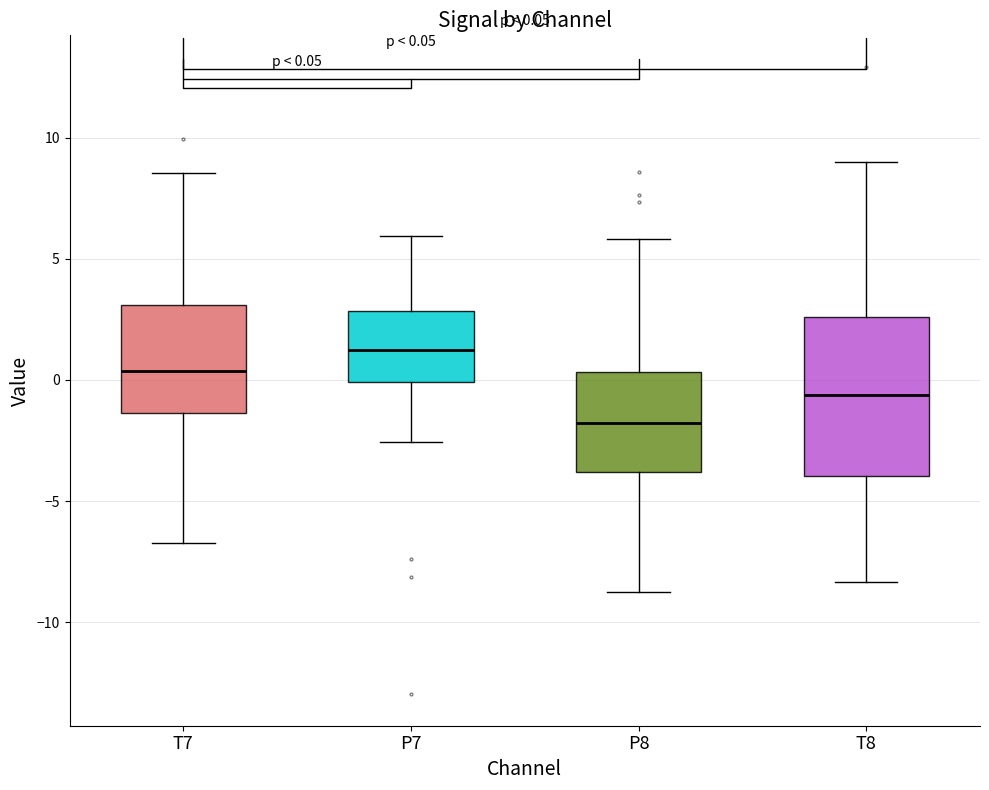

Which box has the highest median line?

P7